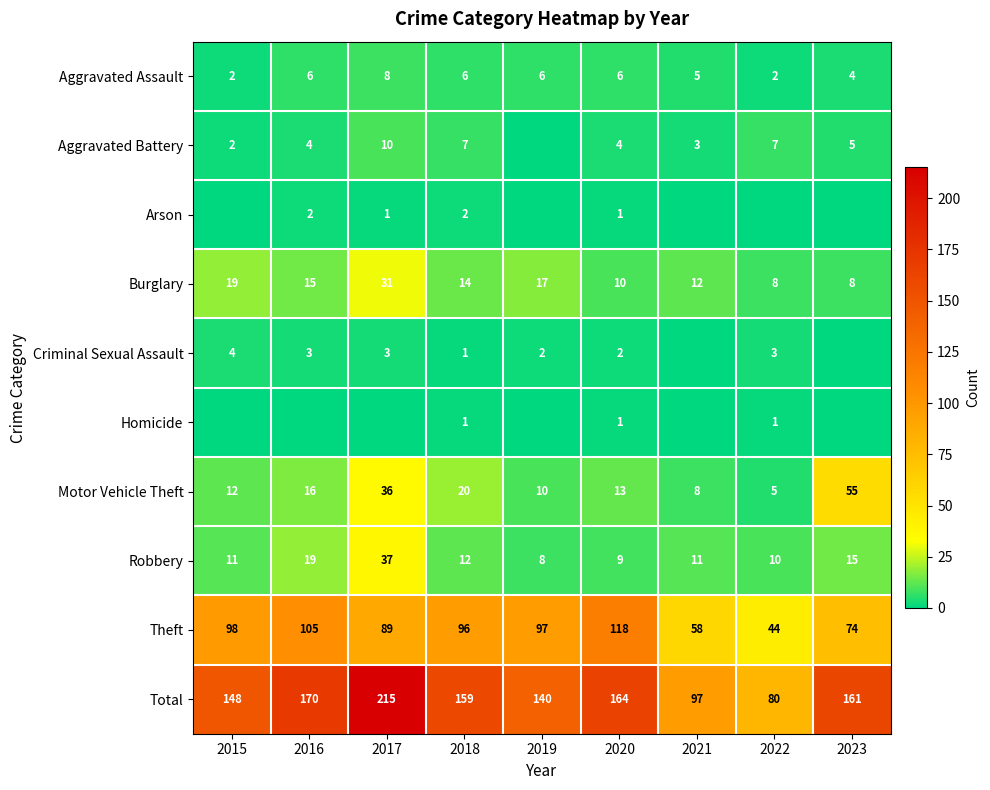

Where is Motor Vehicle Theft nearest to the value 30?

2017